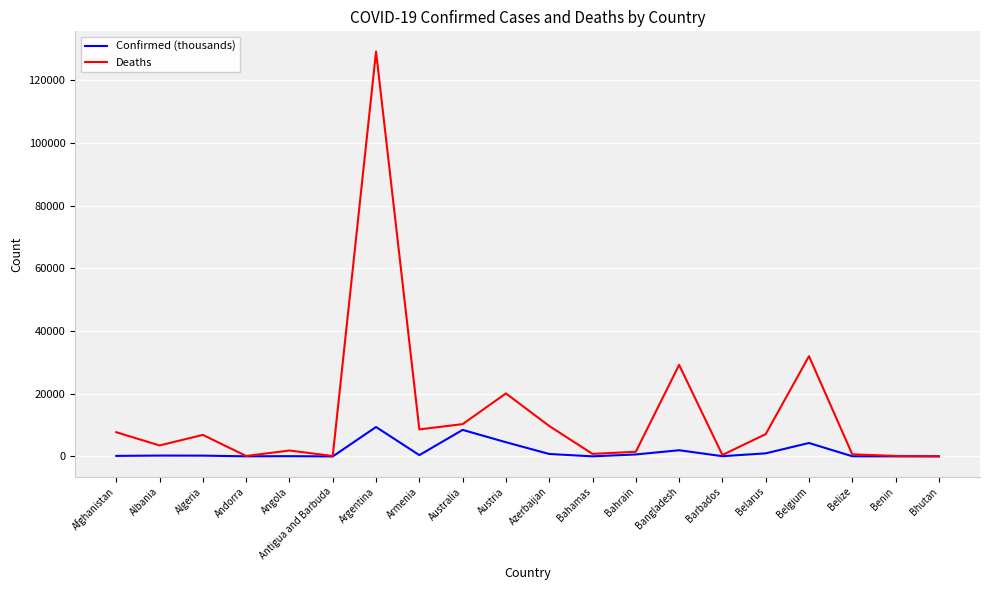

What is the average value of the Deaths series?

13506.6